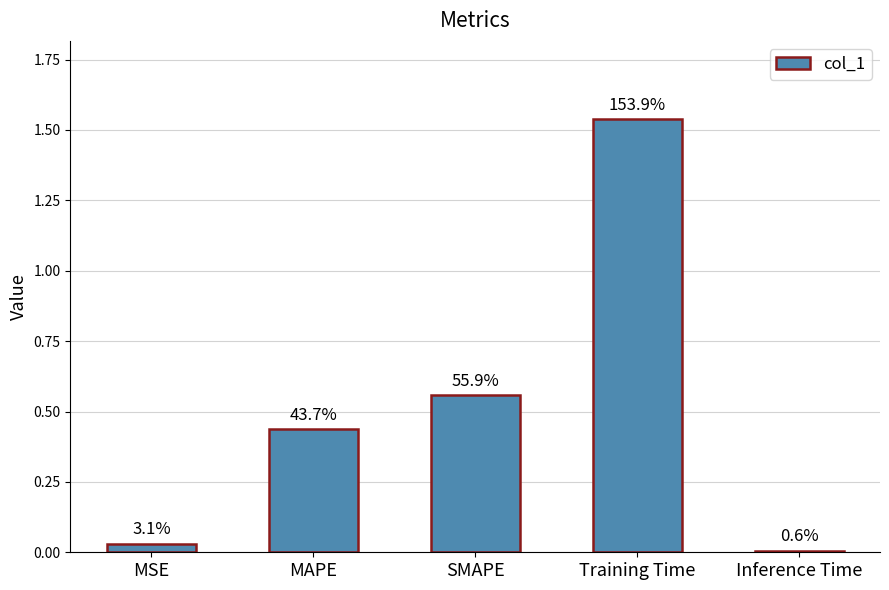

Does the chart contain stacked bars?

No